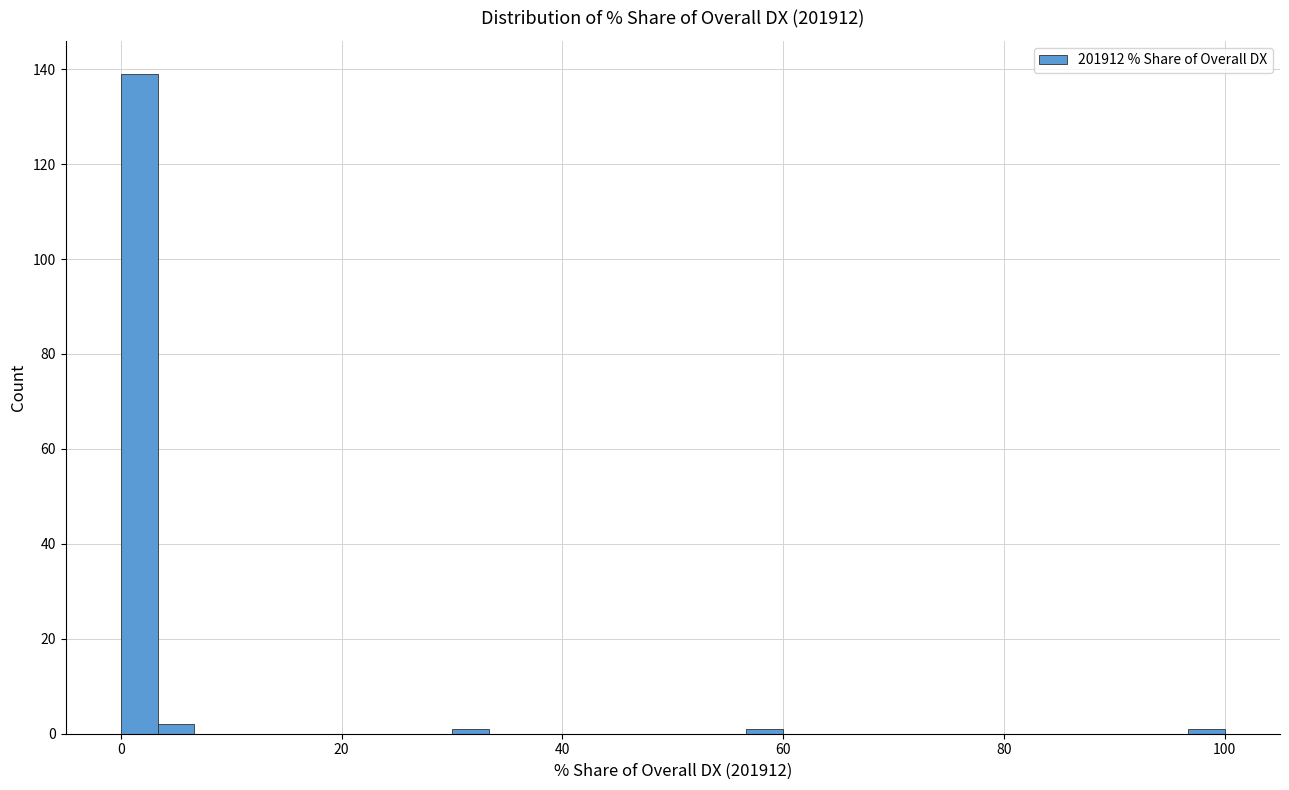

Read against the x-axis, roughly where is the centre of the tallest bar?

2